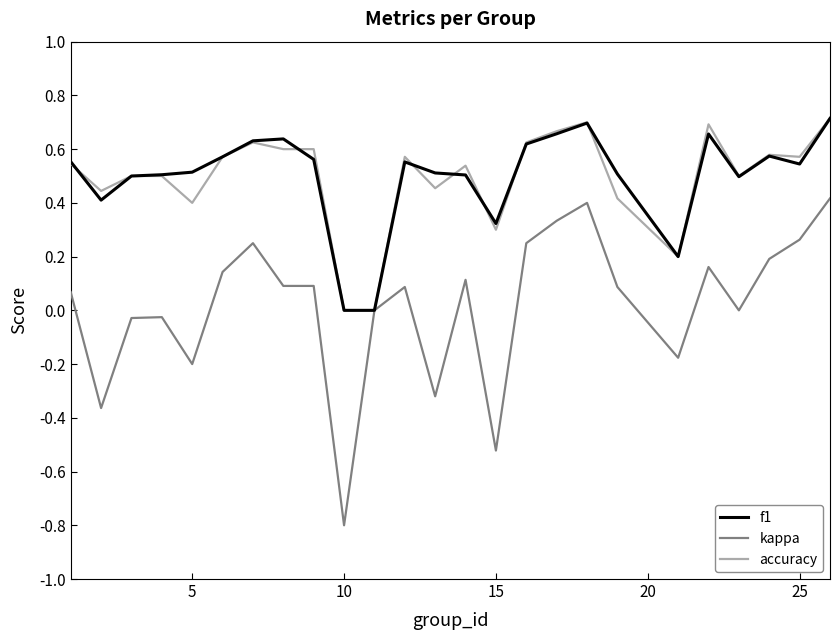

What are all the series names shown in the legend?

f1, kappa, accuracy